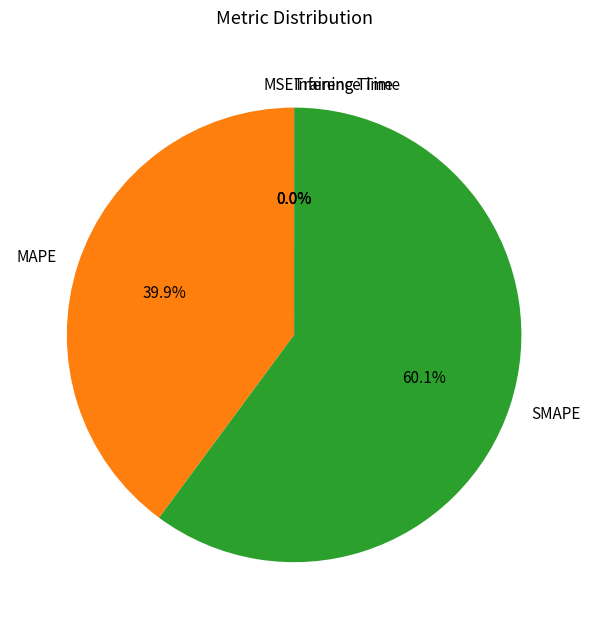

Which category has the biggest portion of the pie?

SMAPE